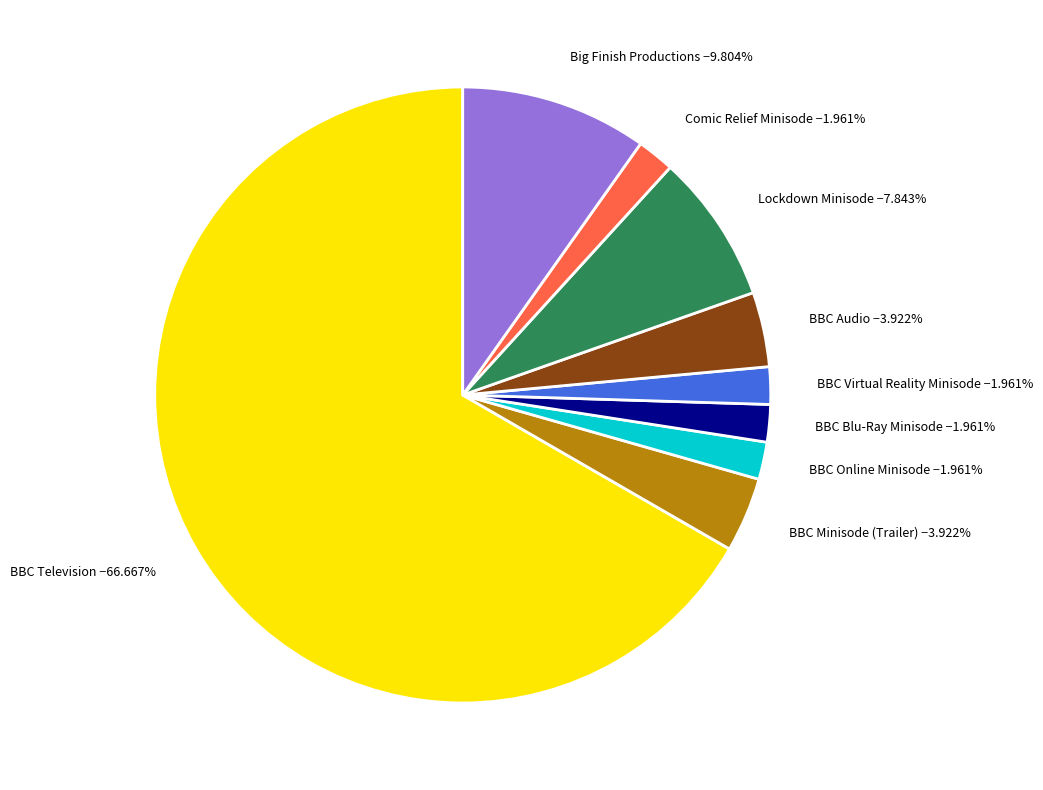

Is there any slice that represents more than half of the pie?

Yes